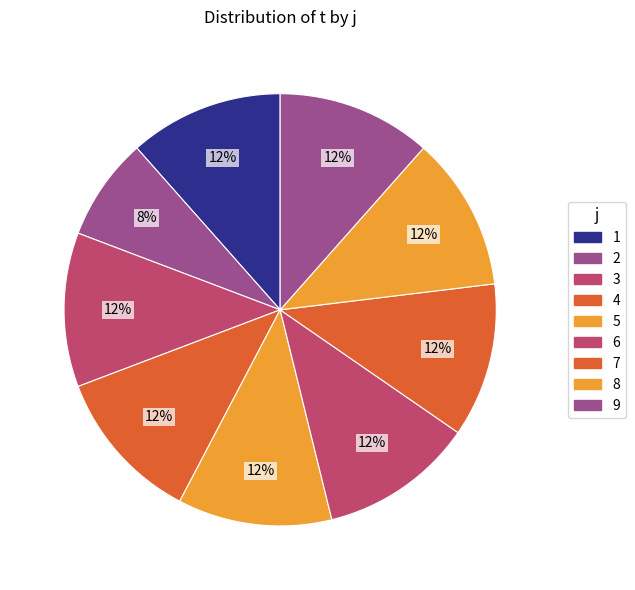

True or false: 4 accounts for 12% of the total.

True